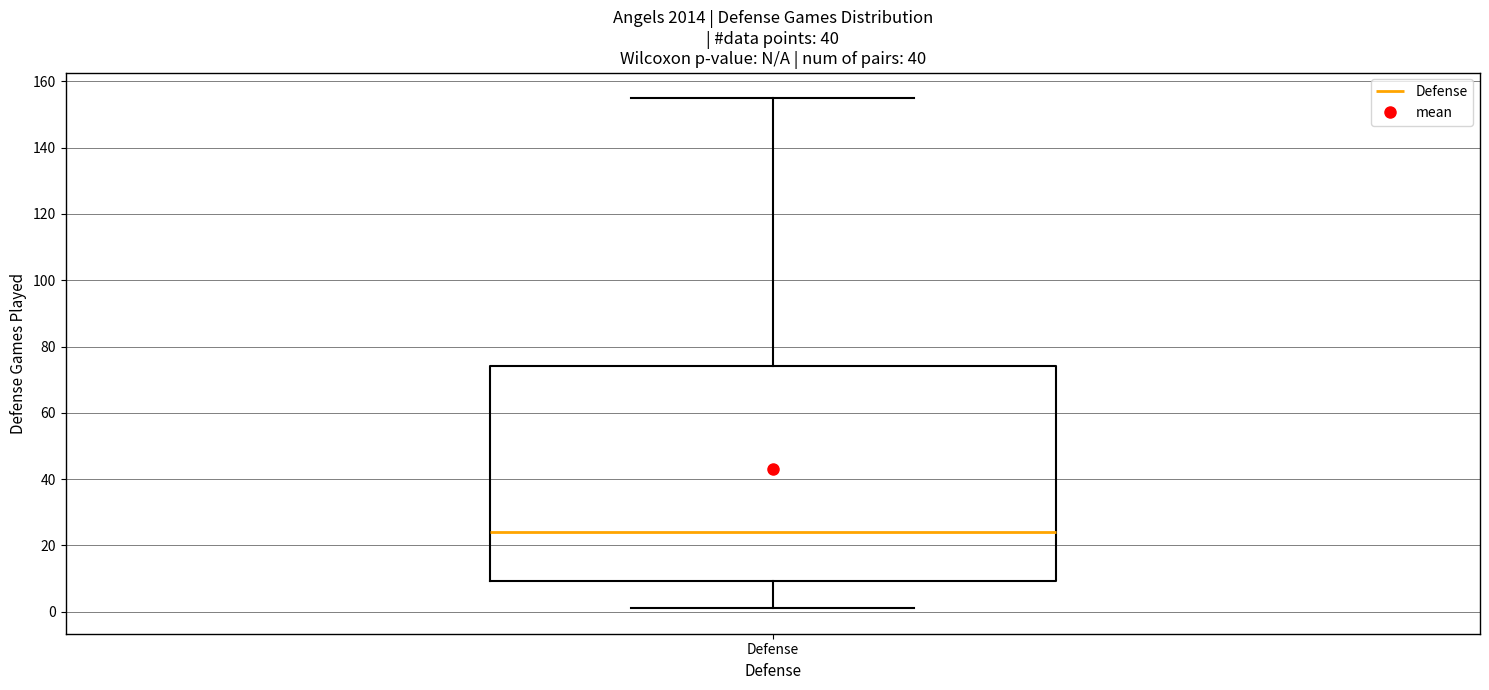

Where does the upper whisker of the box for Defense end on the y-axis? The values are not printed on the chart, so give them approximately, as read against the axis.

156